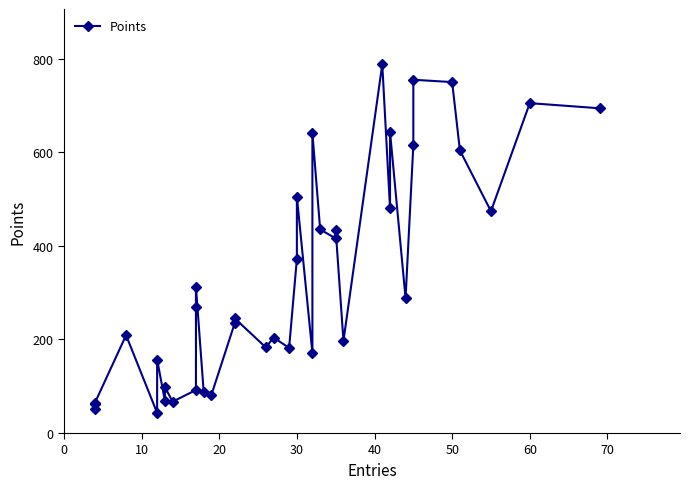

How many values exceed 269?

18